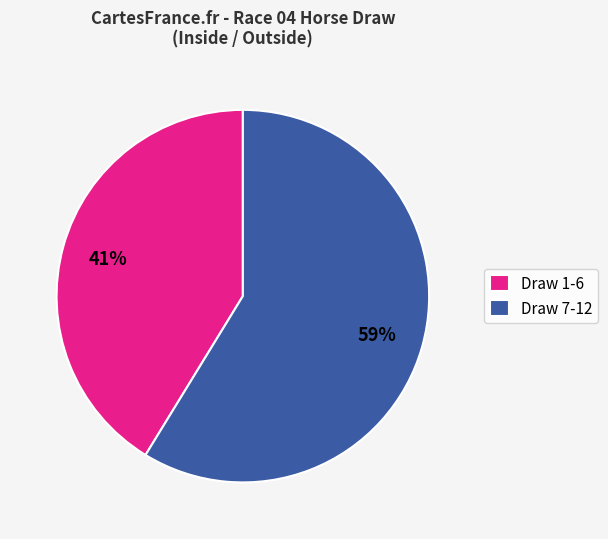

Rank the categories by value from highest to lowest.

Draw 7-12, Draw 1-6